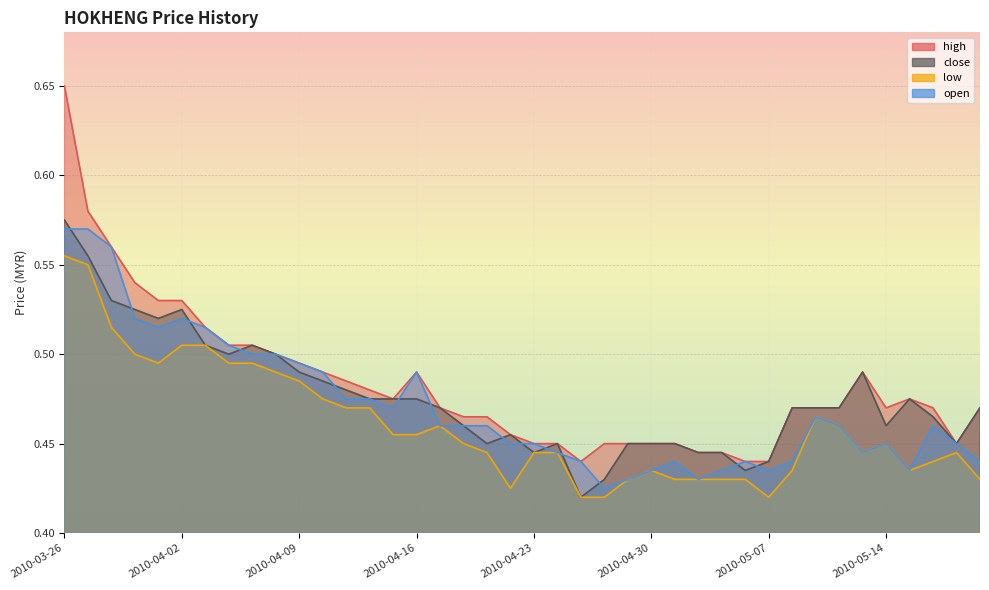

Reading right to left, what are all the values shown in this chart?

high: 2010-05-20=0.5	2010-05-19=0.5	2010-05-18=0.5	2010-05-17=0.5	2010-05-14=0.5	2010-05-13=0.5	2010-05-12=0.5	2010-05-11=0.5	2010-05-10=0.5	2010-05-07=0.4	2010-05-06=0.4	2010-05-05=0.4	2010-05-04=0.4	2010-05-03=0.5	2010-04-30=0.5	2010-04-29=0.5	2010-04-28=0.5	2010-04-27=0.4	2010-04-26=0.5	2010-04-23=0.5	2010-04-22=0.5	2010-04-21=0.5	2010-04-20=0.5	2010-04-19=0.5	2010-04-16=0.5	2010-04-15=0.5	2010-04-14=0.5	2010-04-13=0.5	2010-04-12=0.5	2010-04-09=0.5	2010-04-08=0.5	2010-04-07=0.5	2010-04-06=0.5	2010-04-05=0.5	2010-04-02=0.5	2010-04-01=0.5	2010-03-31=0.5	2010-03-30=0.6	2010-03-29=0.6	2010-03-26=0.7
close: 2010-05-20=0.5	2010-05-19=0.5	2010-05-18=0.5	2010-05-17=0.5	2010-05-14=0.5	2010-05-13=0.5	2010-05-12=0.5	2010-05-11=0.5	2010-05-10=0.5	2010-05-07=0.4	2010-05-06=0.4	2010-05-05=0.4	2010-05-04=0.4	2010-05-03=0.5	2010-04-30=0.5	2010-04-29=0.5	2010-04-28=0.4	2010-04-27=0.4	2010-04-26=0.5	2010-04-23=0.4	2010-04-22=0.5	2010-04-21=0.5	2010-04-20=0.5	2010-04-19=0.5	2010-04-16=0.5	2010-04-15=0.5	2010-04-14=0.5	2010-04-13=0.5	2010-04-12=0.5	2010-04-09=0.5	2010-04-08=0.5	2010-04-07=0.5	2010-04-06=0.5	2010-04-05=0.5	2010-04-02=0.5	2010-04-01=0.5	2010-03-31=0.5	2010-03-30=0.5	2010-03-29=0.6	2010-03-26=0.6
low: 2010-05-20=0.4	2010-05-19=0.4	2010-05-18=0.4	2010-05-17=0.4	2010-05-14=0.5	2010-05-13=0.4	2010-05-12=0.5	2010-05-11=0.5	2010-05-10=0.4	2010-05-07=0.4	2010-05-06=0.4	2010-05-05=0.4	2010-05-04=0.4	2010-05-03=0.4	2010-04-30=0.4	2010-04-29=0.4	2010-04-28=0.4	2010-04-27=0.4	2010-04-26=0.4	2010-04-23=0.4	2010-04-22=0.4	2010-04-21=0.4	2010-04-20=0.5	2010-04-19=0.5	2010-04-16=0.5	2010-04-15=0.5	2010-04-14=0.5	2010-04-13=0.5	2010-04-12=0.5	2010-04-09=0.5	2010-04-08=0.5	2010-04-07=0.5	2010-04-06=0.5	2010-04-05=0.5	2010-04-02=0.5	2010-04-01=0.5	2010-03-31=0.5	2010-03-30=0.5	2010-03-29=0.6	2010-03-26=0.6
open: 2010-05-20=0.4	2010-05-19=0.5	2010-05-18=0.5	2010-05-17=0.4	2010-05-14=0.5	2010-05-13=0.4	2010-05-12=0.5	2010-05-11=0.5	2010-05-10=0.4	2010-05-07=0.4	2010-05-06=0.4	2010-05-05=0.4	2010-05-04=0.4	2010-05-03=0.4	2010-04-30=0.4	2010-04-29=0.4	2010-04-28=0.4	2010-04-27=0.4	2010-04-26=0.4	2010-04-23=0.5	2010-04-22=0.5	2010-04-21=0.5	2010-04-20=0.5	2010-04-19=0.5	2010-04-16=0.5	2010-04-15=0.5	2010-04-14=0.5	2010-04-13=0.5	2010-04-12=0.5	2010-04-09=0.5	2010-04-08=0.5	2010-04-07=0.5	2010-04-06=0.5	2010-04-05=0.5	2010-04-02=0.5	2010-04-01=0.5	2010-03-31=0.5	2010-03-30=0.6	2010-03-29=0.6	2010-03-26=0.6